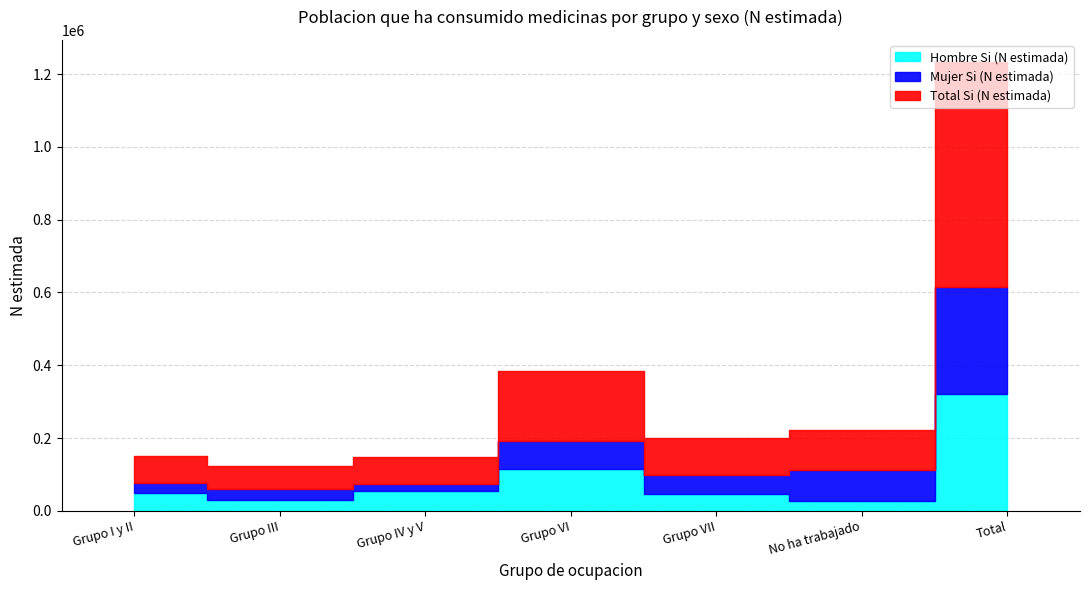

The value of Total Si (N estimada) at Grupo VI is 192554. True or false?

True